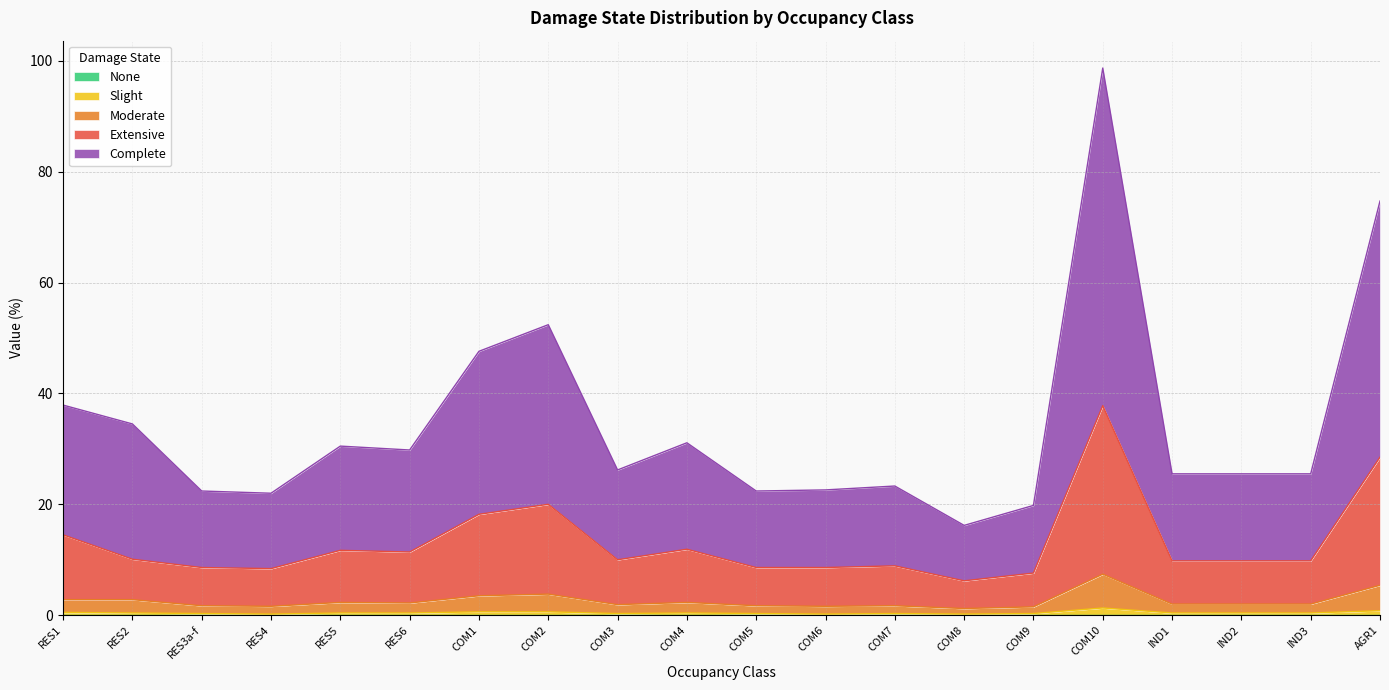

What position from the right is IND3?

2